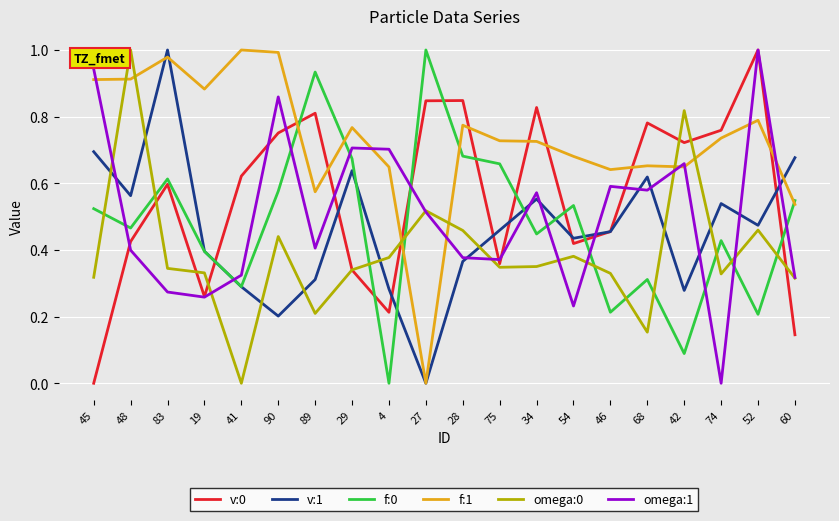

What position from the right is 46?

6